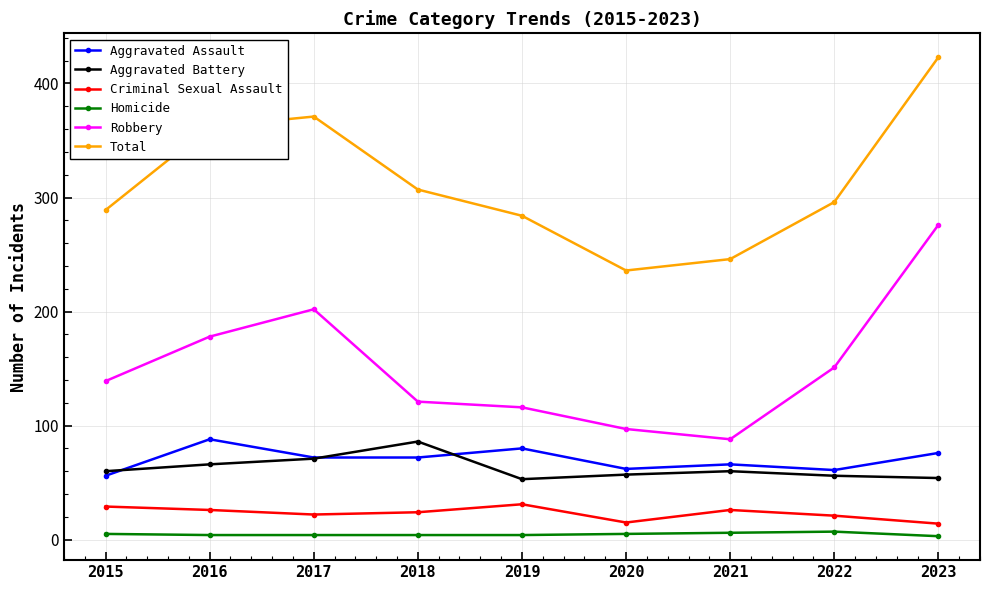

Between 2016 and 2023, which series saw the biggest shift?

Robbery